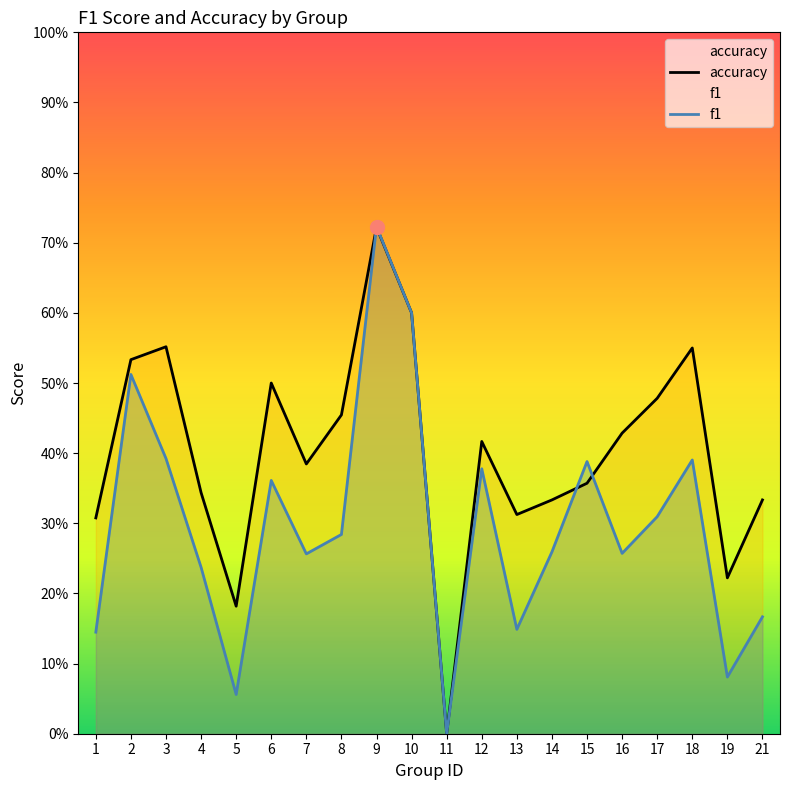

List the labels in order of accuracy value, largest first.

9, 10, 3, 18, 2, 6, 17, 8, 16, 12, 7, 15, 4, 14, 21, 13, 1, 19, 5, 11